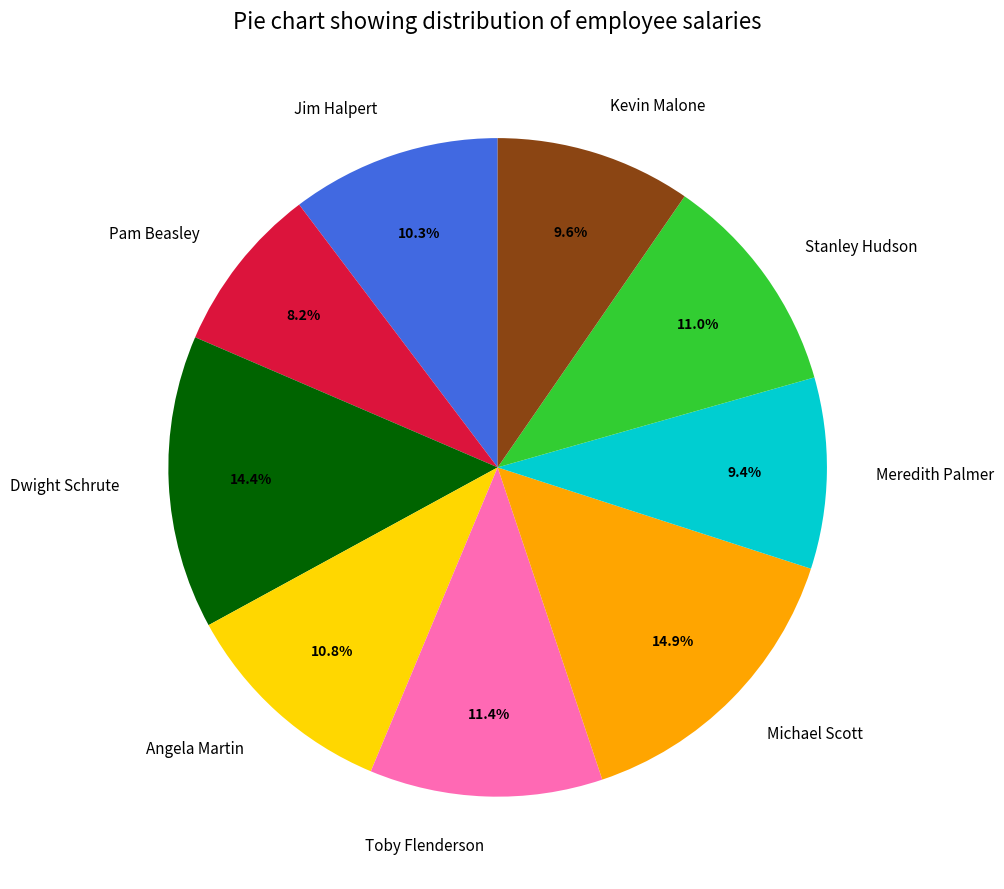

Between Stanley Hudson and Jim Halpert, which is larger?

Stanley Hudson